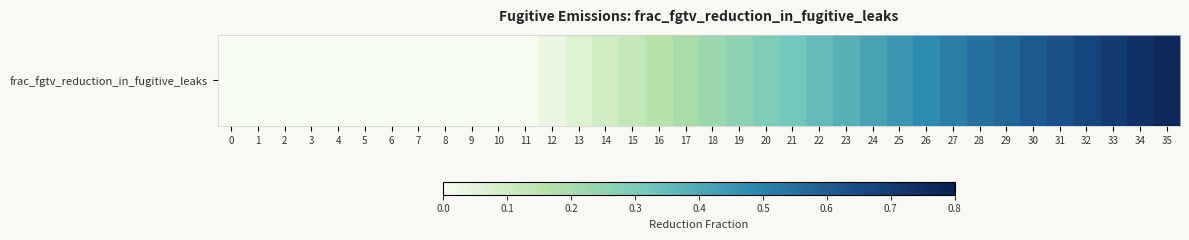

What is the difference between the maximum and minimum values?

0.8